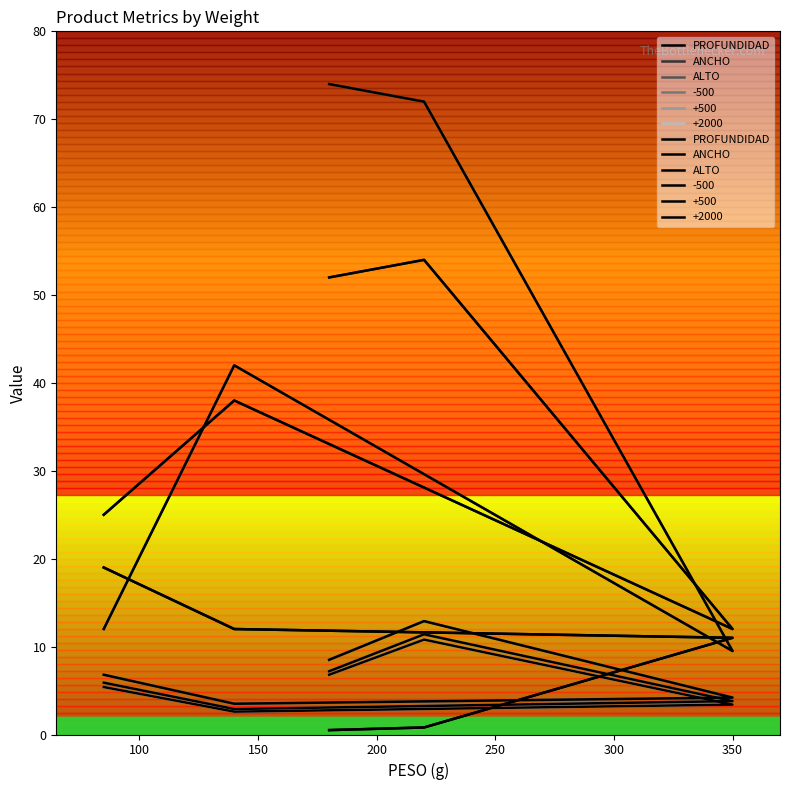

Which series has the largest range (max minus min)?

ALTO